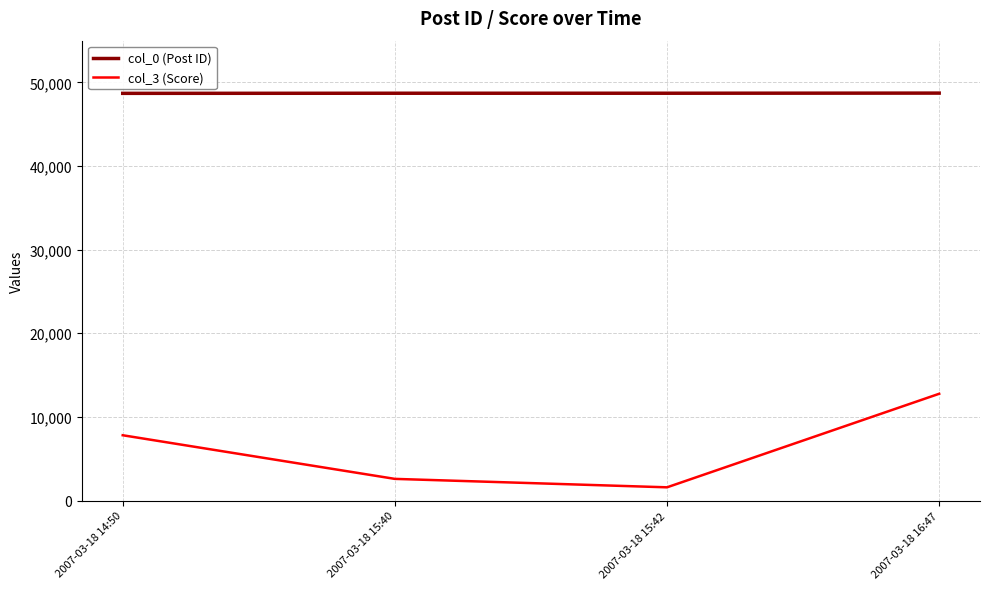

At which category is the sum across all series the highest?

2007-03-18 16:47